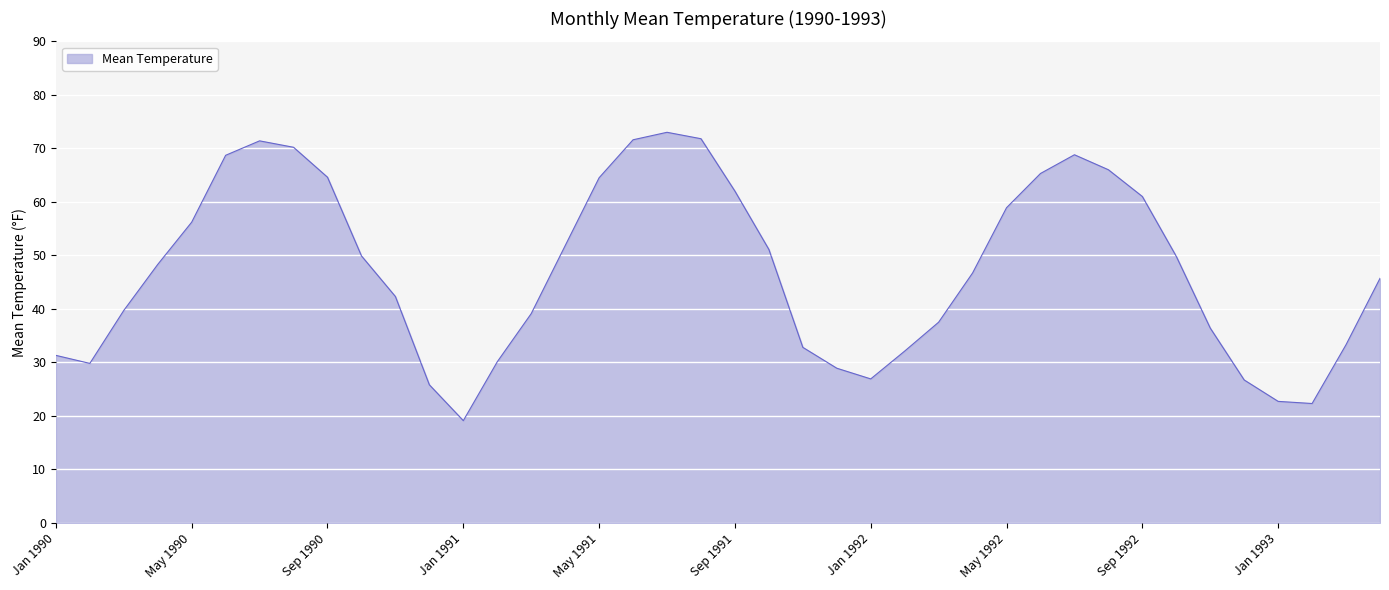

What is the minimum value shown in the chart?

19.1